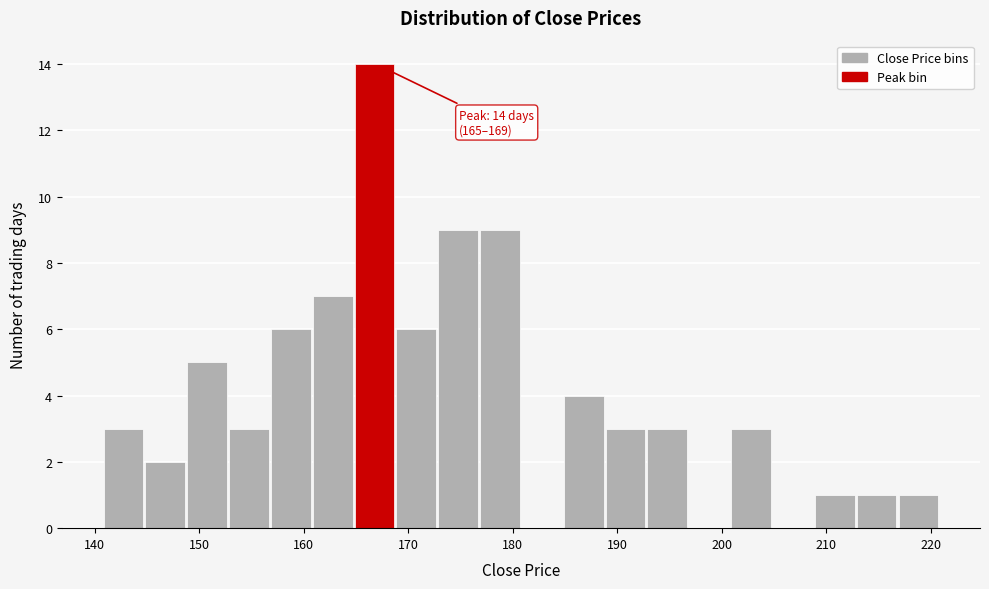

Over which range of the x-axis is the bar tallest?

165 to 169